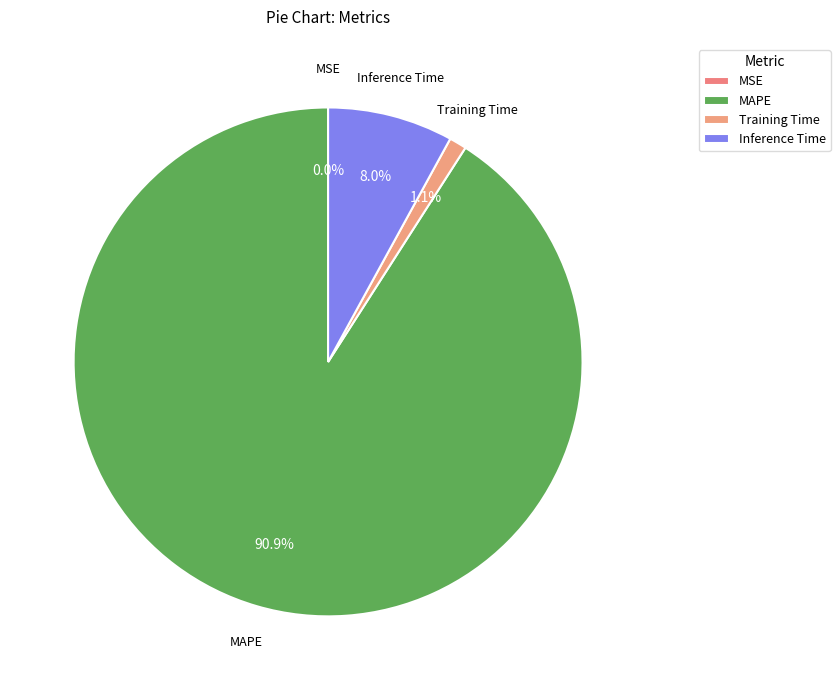

To the nearest percent, what is the average slice percentage?

25%